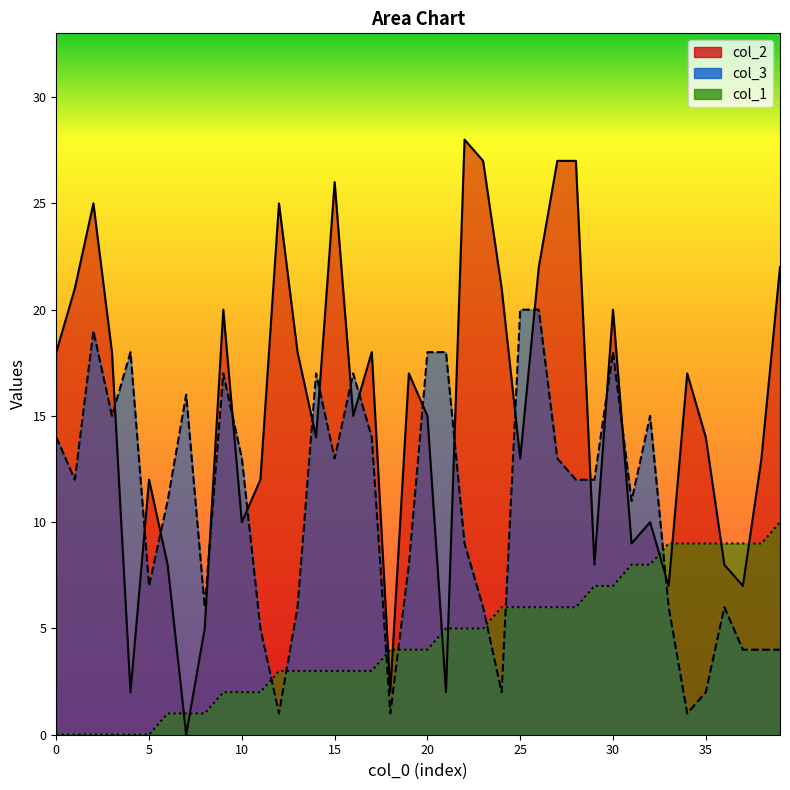

What is the value of the col_2 point at the 29th from the left?

27